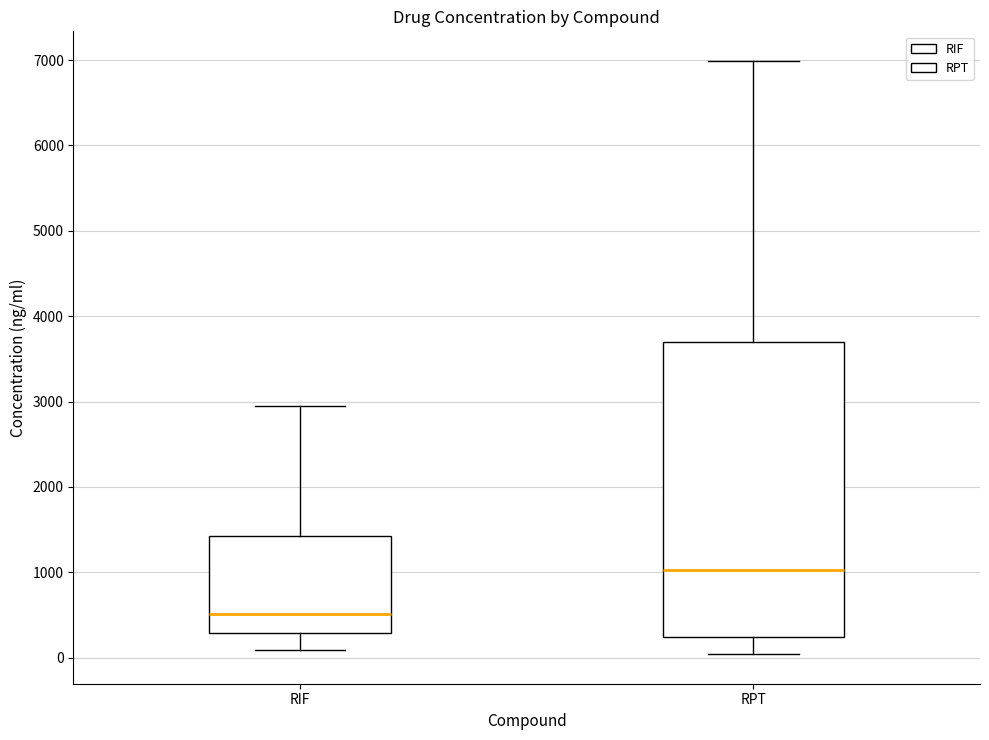

Reading left to right, read every box against the y-axis: the position of its median line, the range the box covers, and the ends of its whiskers. The values are not printed on the chart, so give them approximately, as read against the axis.

RIF: median 500, box 300 to 1400, whiskers 100 to 3000
RPT: median 1000, box 200 to 3700, whiskers 0 to 7000